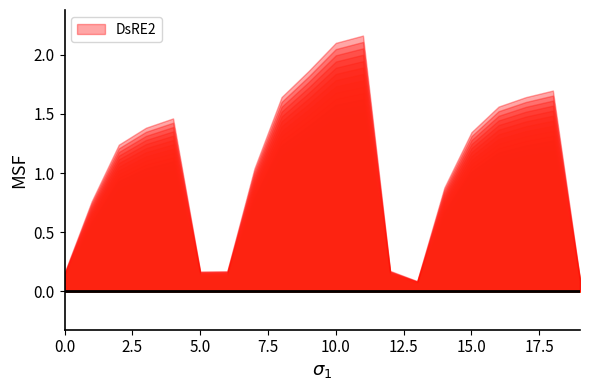

List the labels in order of value, largest first.

11, 10, 9, 18, 8, 17, 16, 4, 3, 15, 2, 7, 14, 1, 12, 6, 5, 0, 19, 13